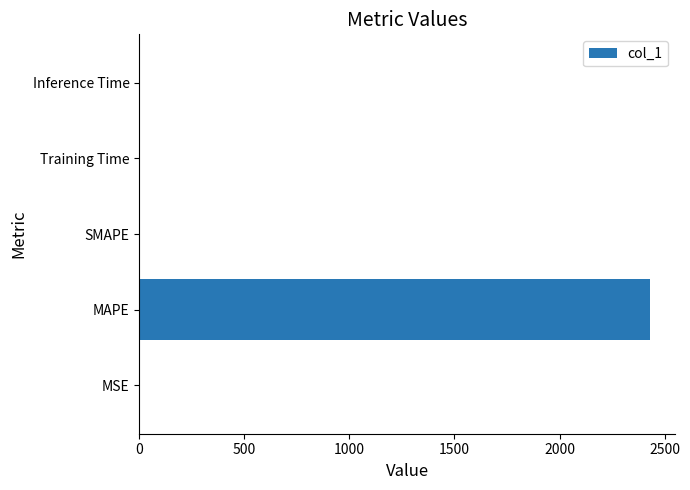

Is it true that the value at MAPE is 3575.5?

False